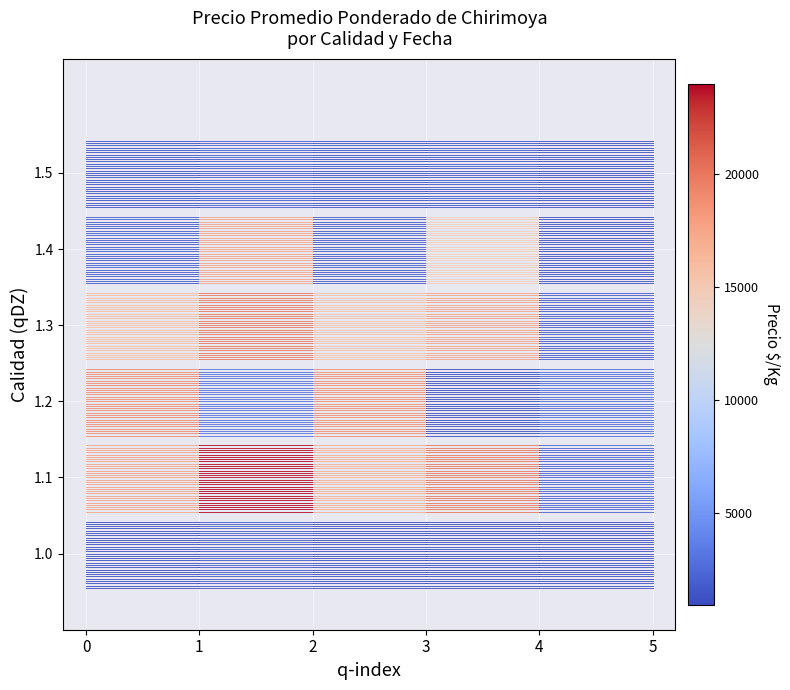

The value of Cuarta at 1 is 1.0. True or false?

True